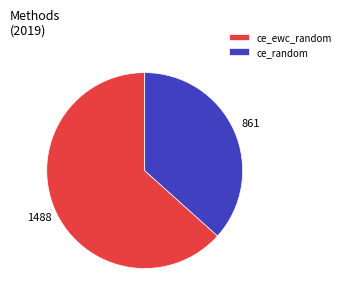

Rank the categories by value from lowest to highest.

ce_random, ce_ewc_random